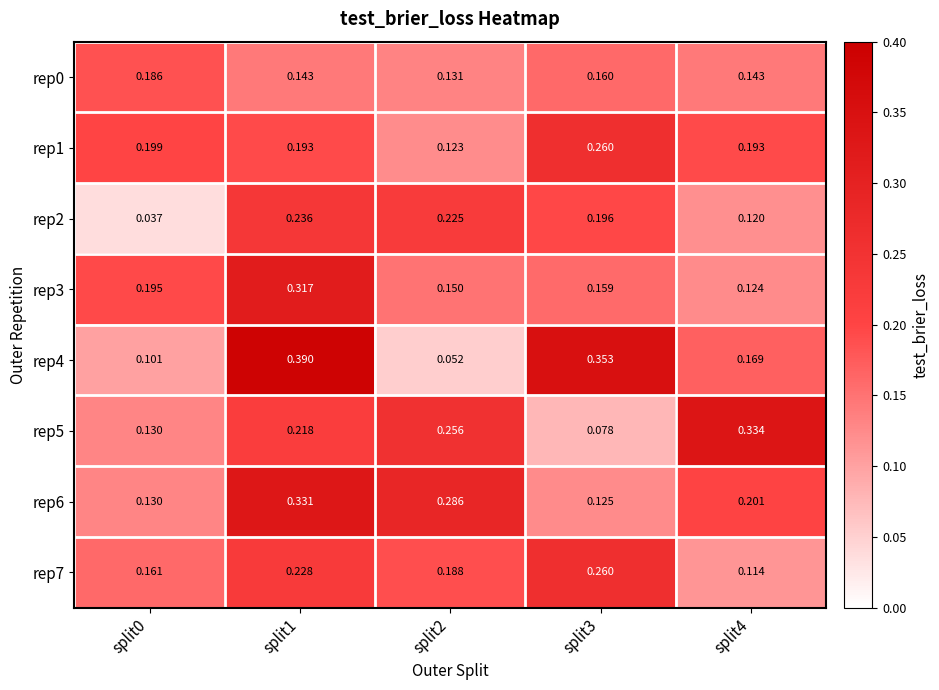

Which series has the widest spread of values?

rep4